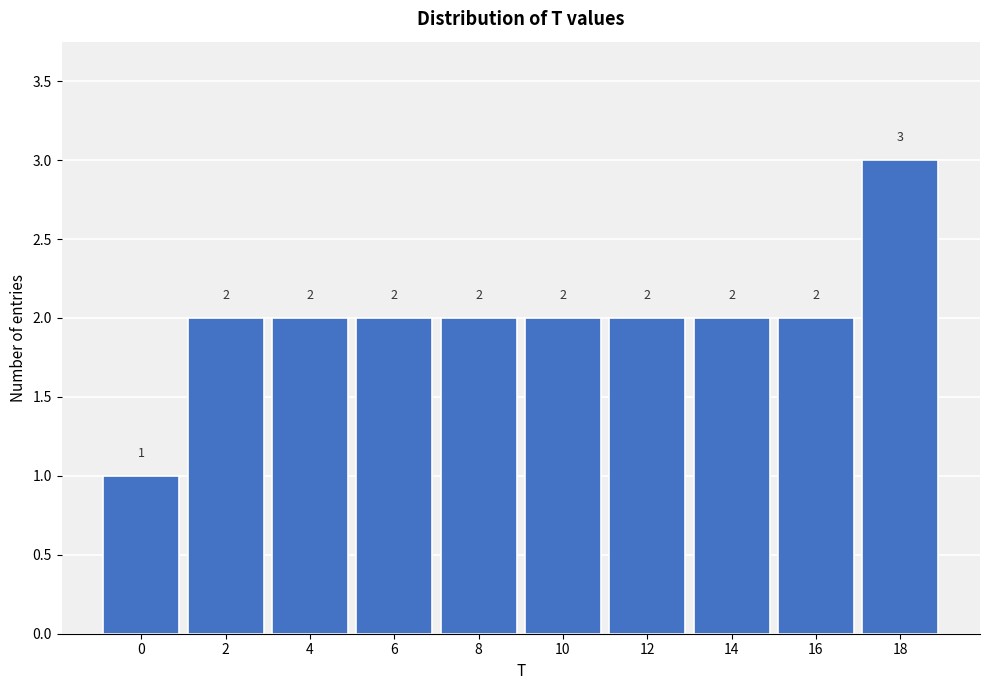

Reading right to left, what are all the values shown in this chart?

18=3	16=2	14=2	12=2	10=2	8=2	6=2	4=2	2=2	0=1